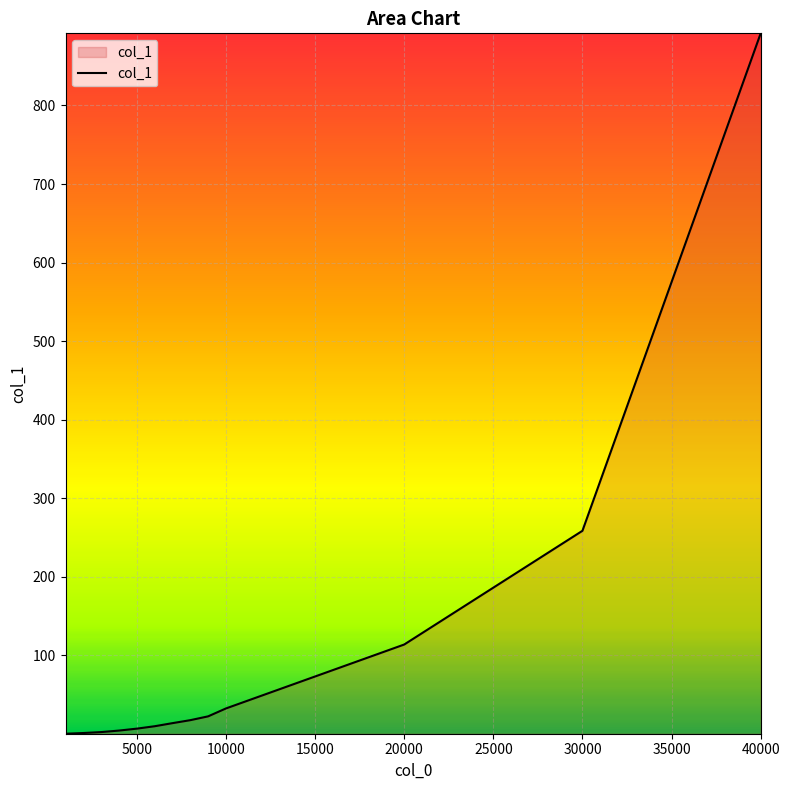

What is the maximum value shown in the chart?

891.8